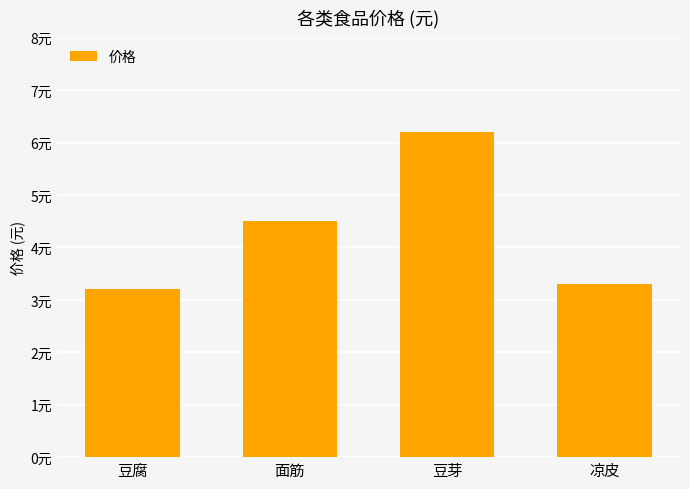

Which category has the highest value across all series?

豆芽